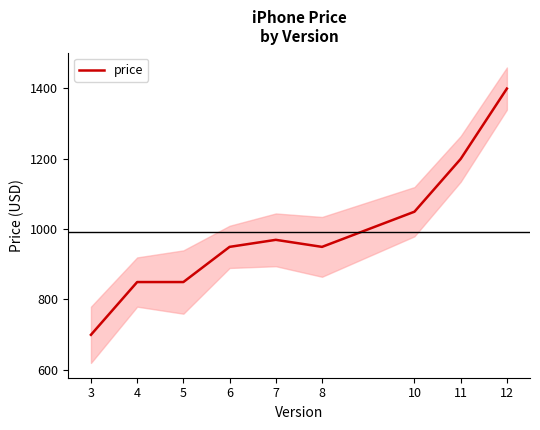

What is the approximate value at 4, to the nearest 100?

800